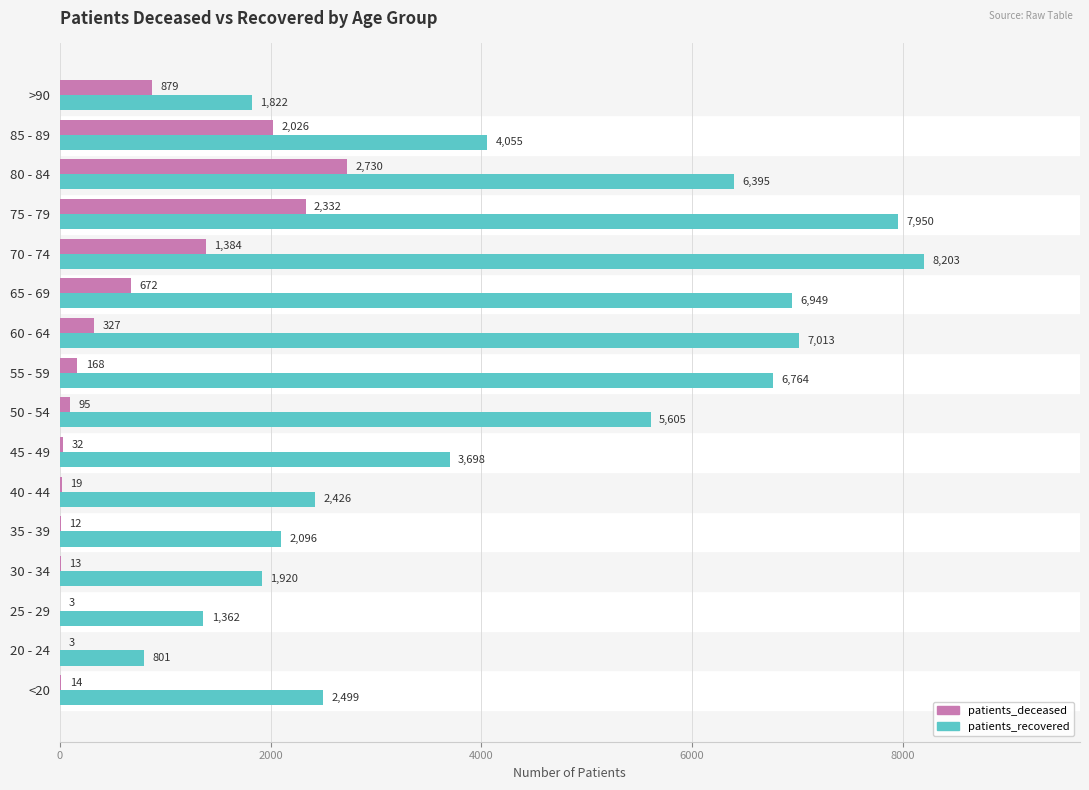

Is it true that patients_recovered equals 3260 at 35 - 39?

False